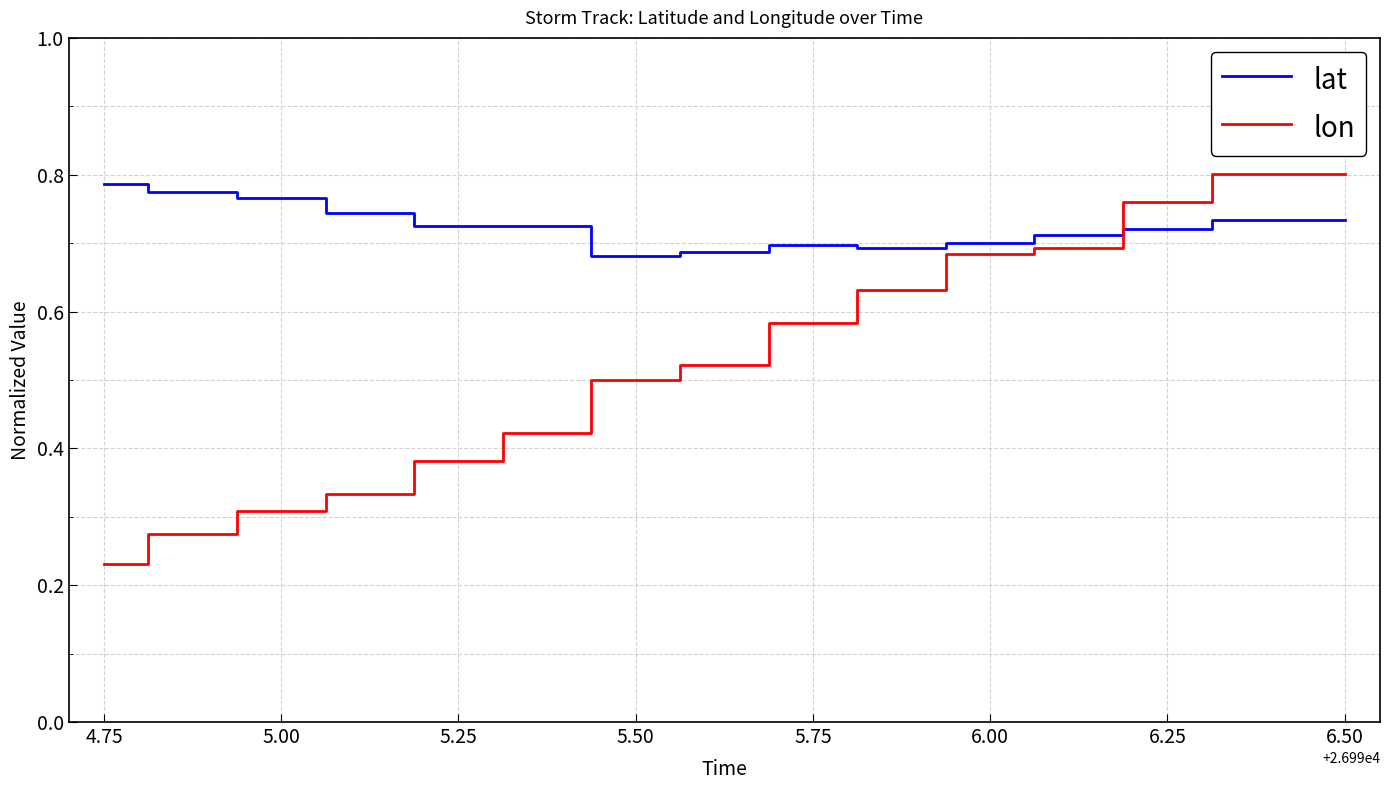

Which series has the largest total across all categories?

lat